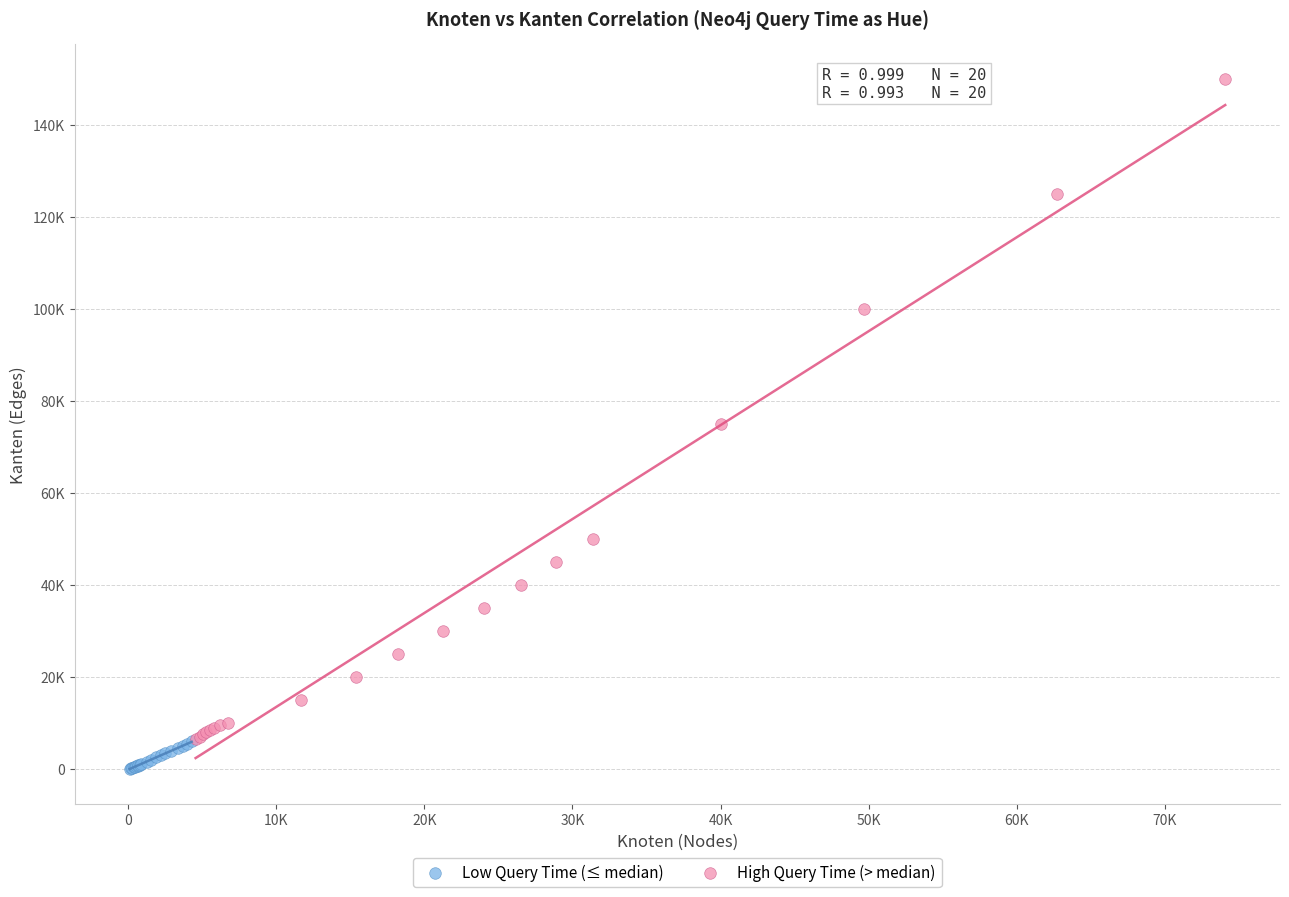

Which series reaches the minimum Y coordinate?

Low Query Time (≤ median)